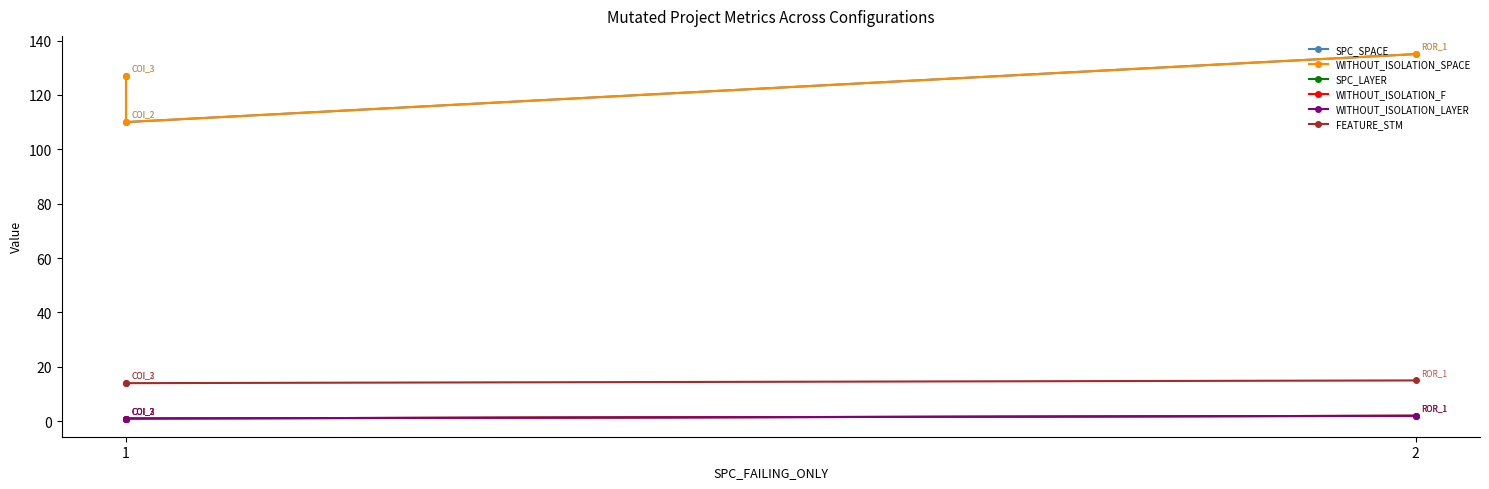

What is the approximate value of FEATURE_STM at 2?

15